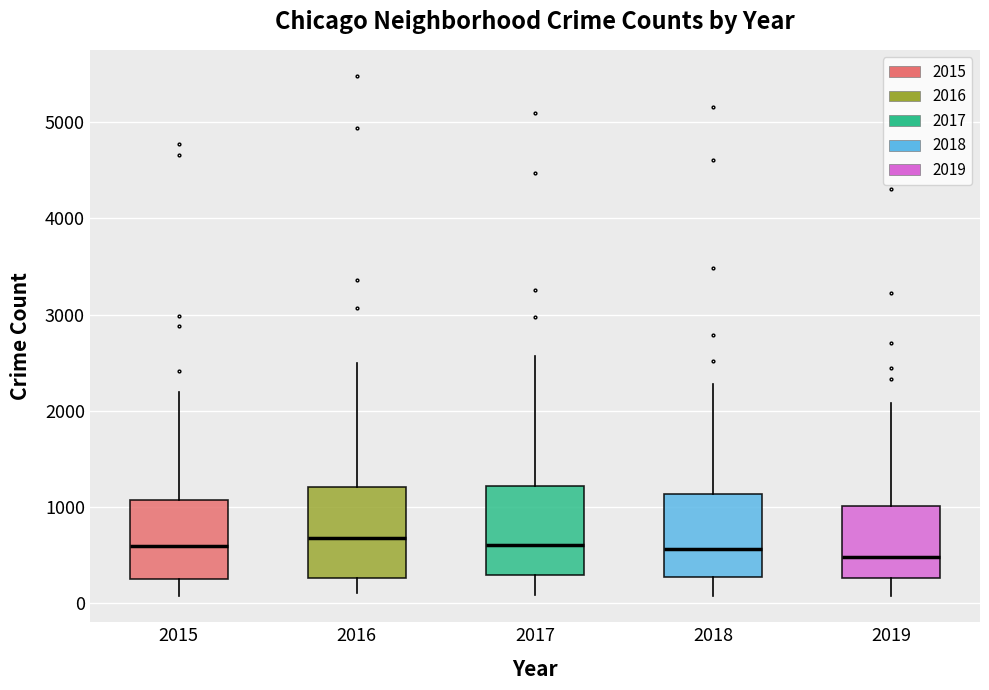

Reading left to right, transcribe this box plot: for each box, give where its median line is, the range the box spans, and where its two whiskers end, as read against the y-axis. The values are not printed on the chart, so give them approximately, as read against the axis.

2015: median 600, box 300 to 1100, whiskers 100 to 2200
2016: median 700, box 300 to 1200, whiskers 100 to 2500
2017: median 600, box 300 to 1200, whiskers 100 to 2600
2018: median 600, box 300 to 1100, whiskers 100 to 2300
2019: median 500, box 300 to 1000, whiskers 100 to 2100